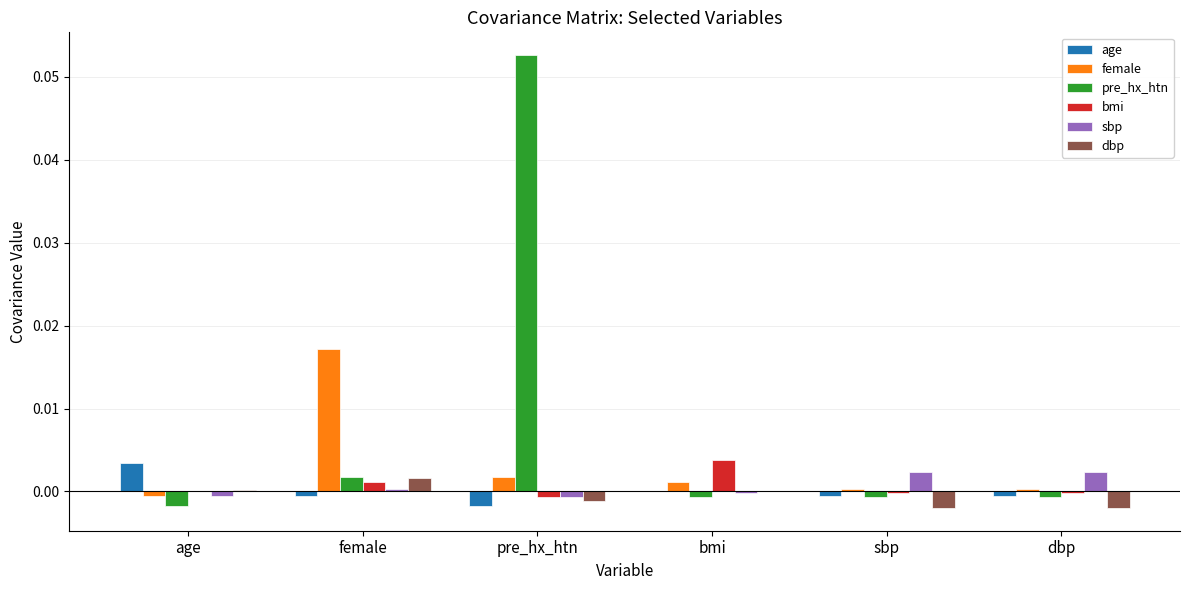

True or false: age has a value of 0.0 at age.

True